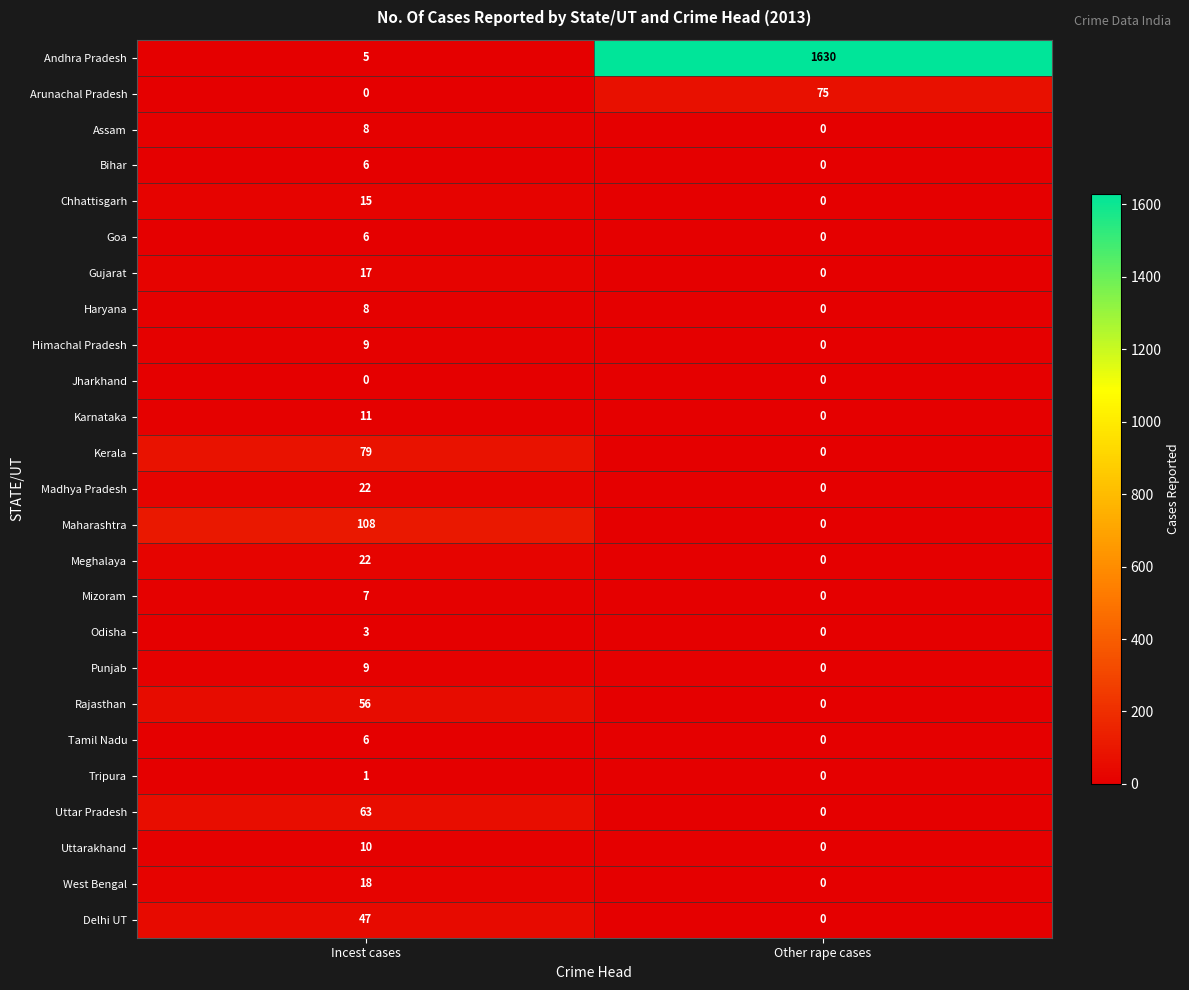

What value does the Delhi UT series have at Incest cases, to the nearest 5?

45